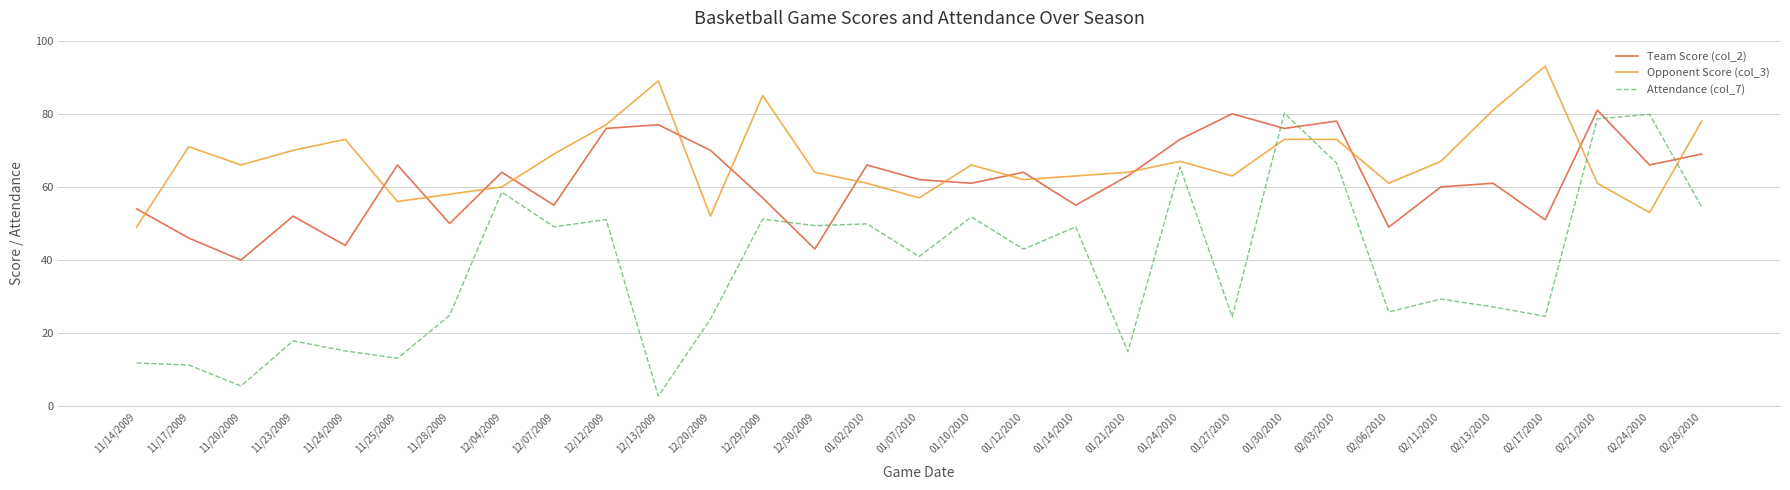

What is the maximum value shown in the chart?

93.0